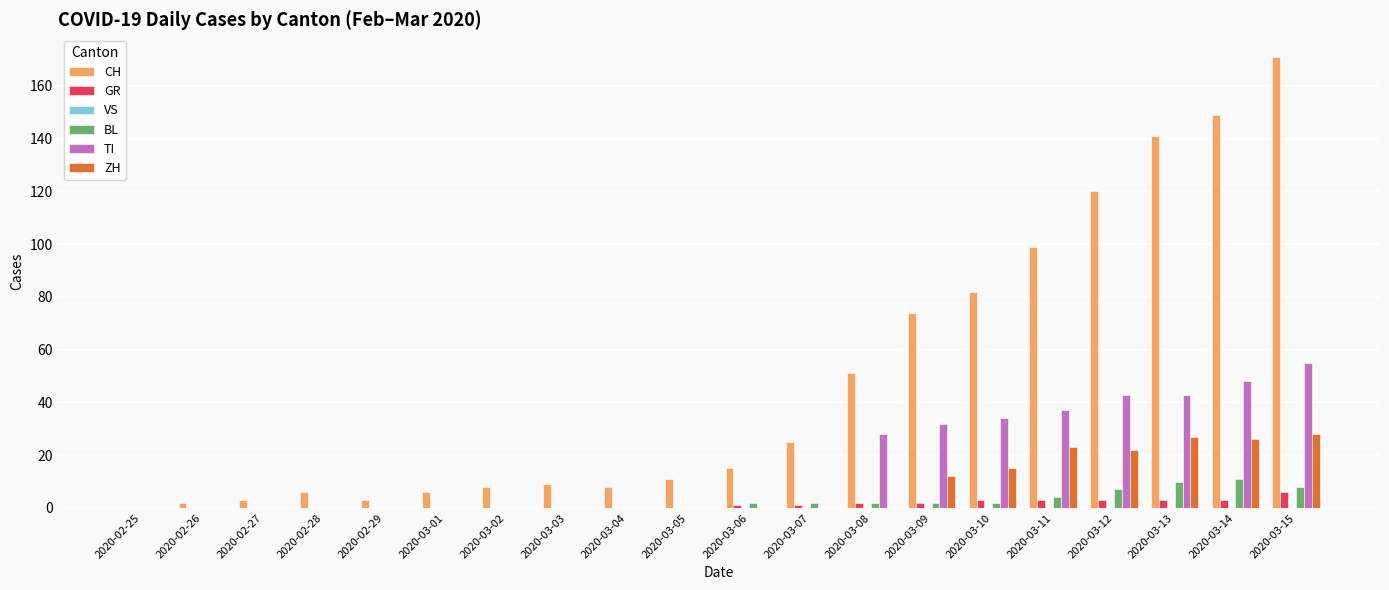

What is the sum of all TI values?

320